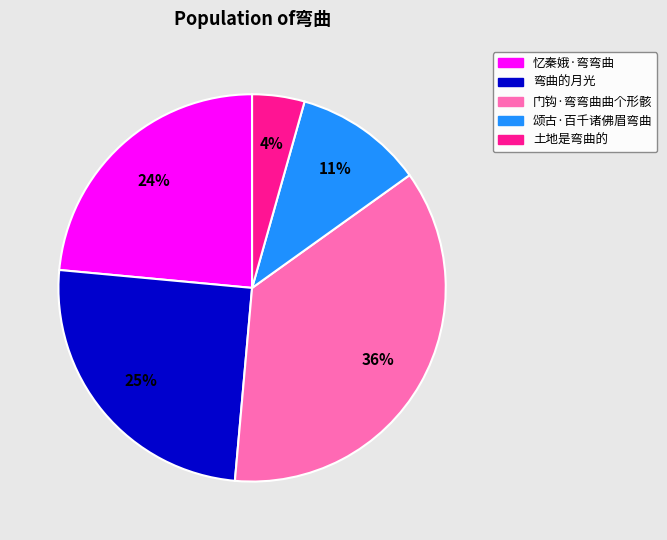

To the nearest percent, what is the difference between the 弯曲的月光 and 土地是弯曲的 slice percentages?

21%